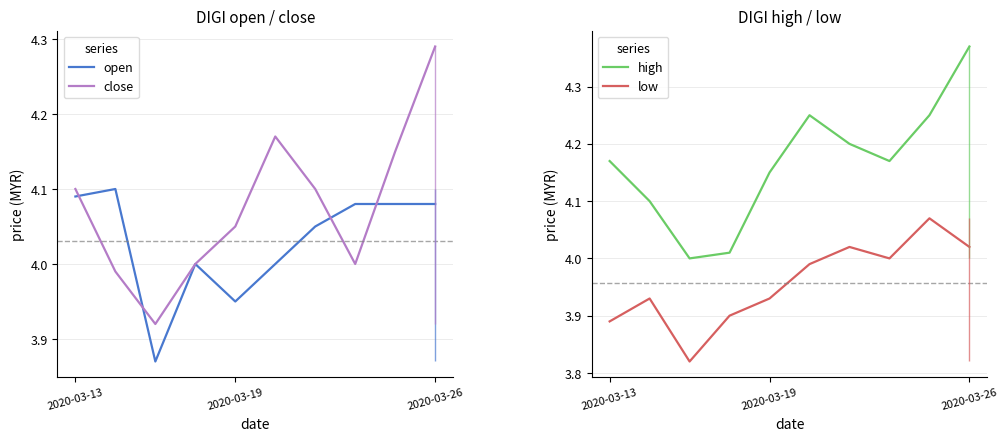

At which label does low reach its peak?

8